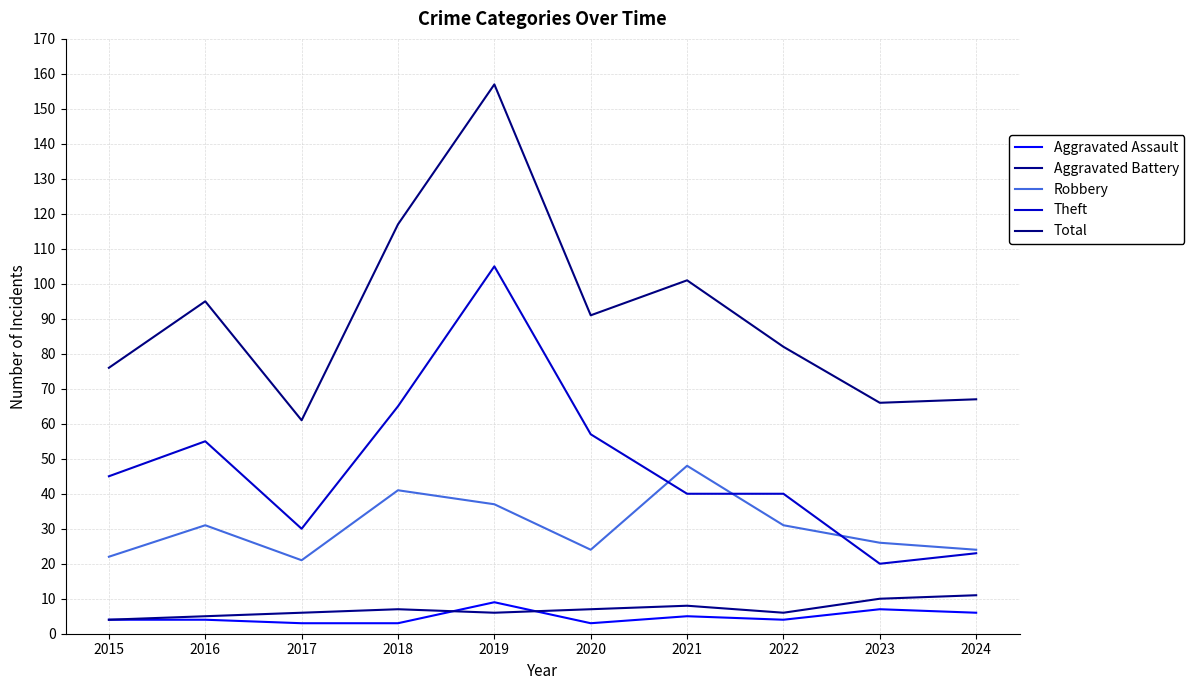

Does the chart have visible grid lines?

Yes